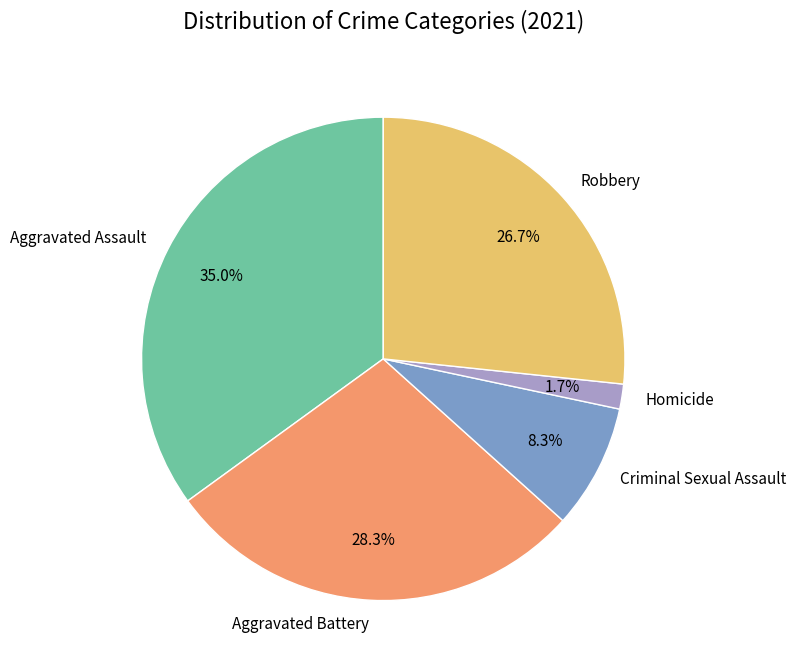

To the nearest percent, what is the combined percentage of Criminal Sexual Assault and Aggravated Assault?

43%